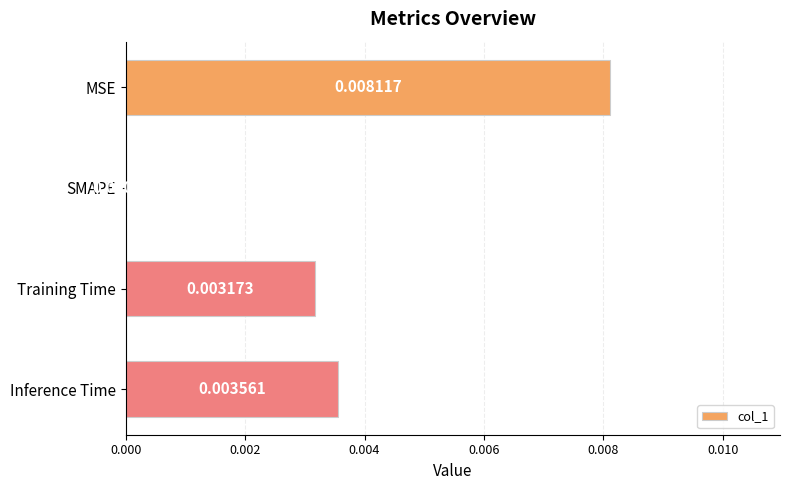

At which category does the chart reach its peak across all series?

MSE